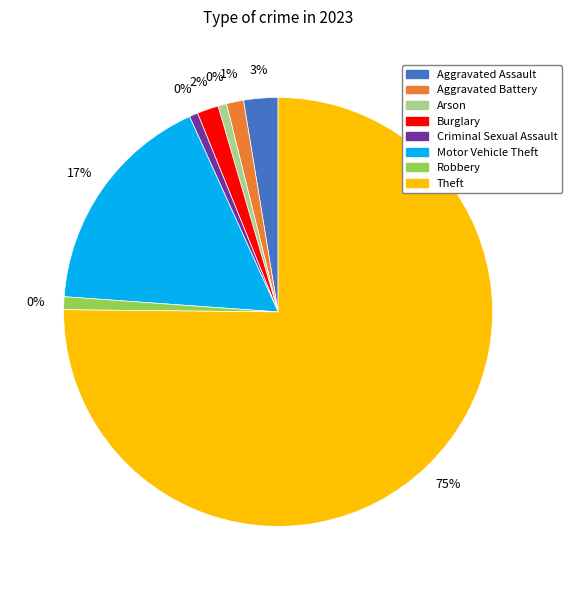

Which category accounts for the majority?

Theft